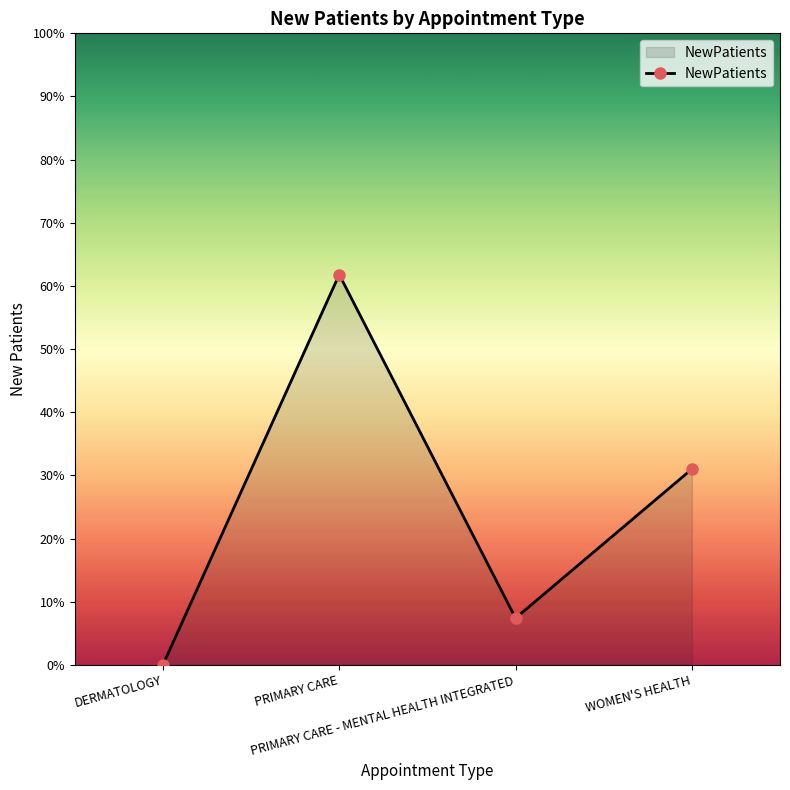

Which label corresponds to the smallest value in the chart?

DERMATOLOGY